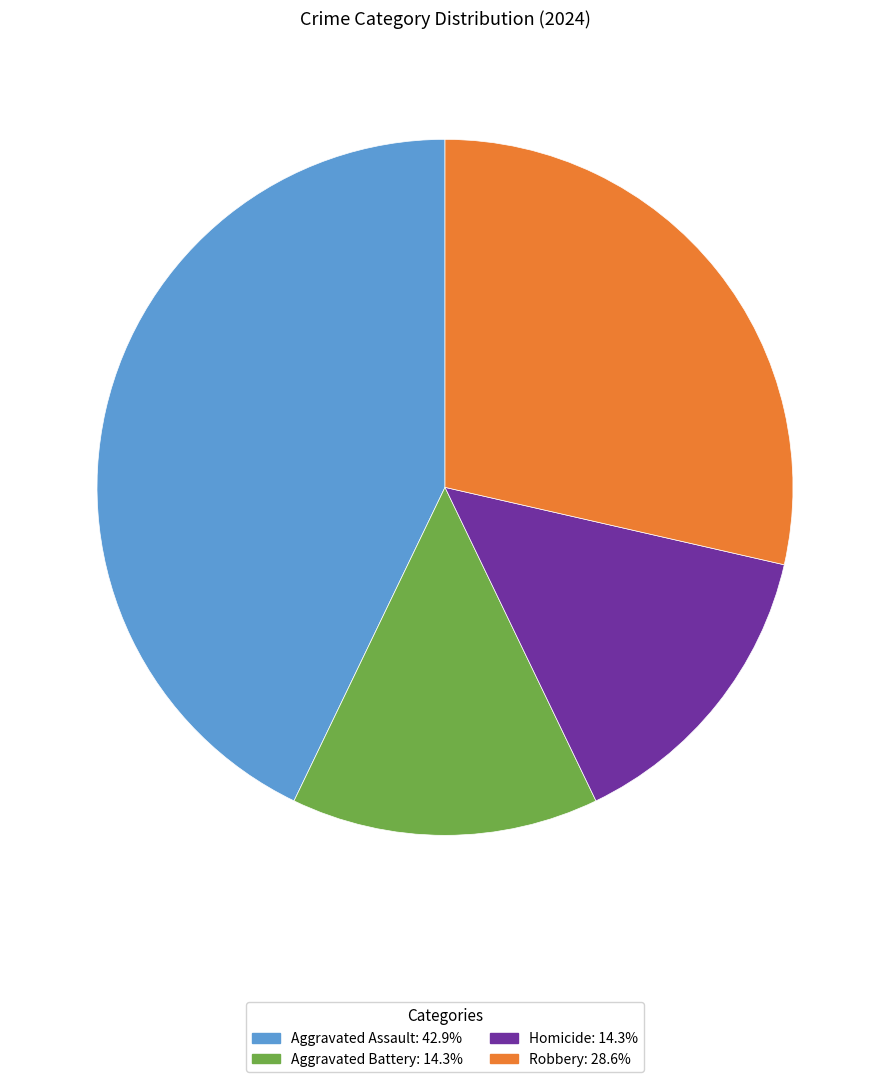

Is there any slice that represents more than half of the pie?

No